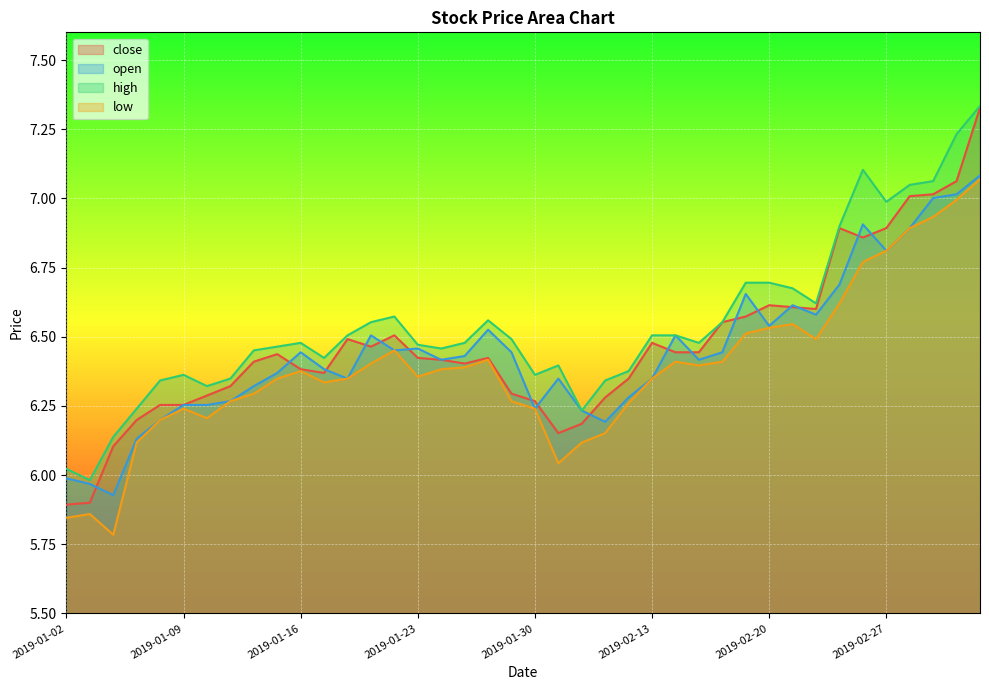

After their last crossing, which series has the higher values: open or close?

close